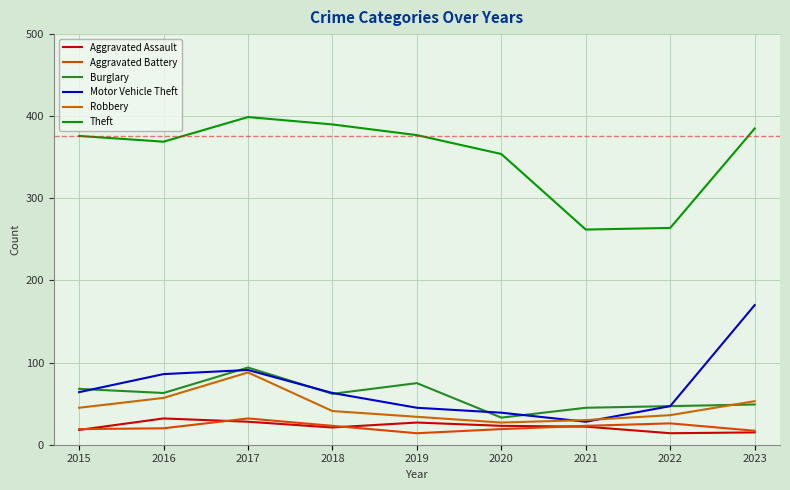

Does the chart have visible grid lines?

Yes